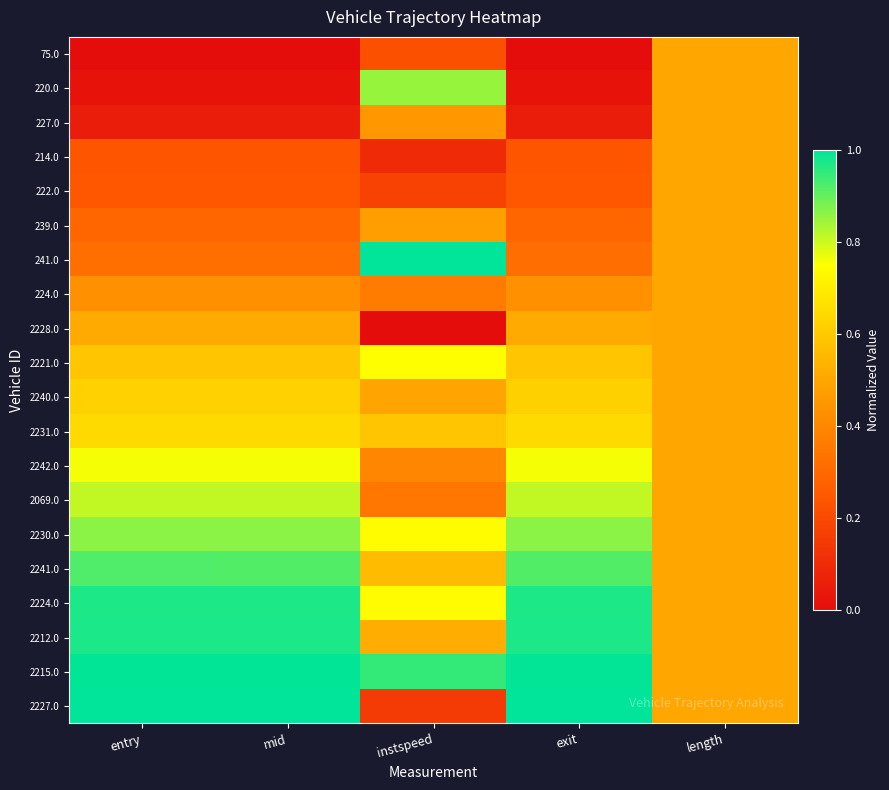

Reading left to right, list all the values displayed in this chart.

75.0: entry=0.0	mid=0.0	instspeed=0.2	exit=0.0	length=0.5
220.0: entry=0.0	mid=0.0	instspeed=0.9	exit=0.0	length=0.5
227.0: entry=0.1	mid=0.1	instspeed=0.5	exit=0.1	length=0.5
214.0: entry=0.2	mid=0.2	instspeed=0.1	exit=0.2	length=0.5
222.0: entry=0.2	mid=0.2	instspeed=0.2	exit=0.2	length=0.5
239.0: entry=0.3	mid=0.3	instspeed=0.5	exit=0.3	length=0.5
241.0: entry=0.3	mid=0.3	instspeed=1.0	exit=0.3	length=0.5
224.0: entry=0.4	mid=0.4	instspeed=0.4	exit=0.4	length=0.5
2228.0: entry=0.5	mid=0.5	instspeed=0.0	exit=0.5	length=0.5
2221.0: entry=0.6	mid=0.6	instspeed=0.7	exit=0.6	length=0.5
2240.0: entry=0.6	mid=0.6	instspeed=0.5	exit=0.6	length=0.5
2231.0: entry=0.6	mid=0.6	instspeed=0.6	exit=0.6	length=0.5
2242.0: entry=0.8	mid=0.8	instspeed=0.4	exit=0.8	length=0.5
2069.0: entry=0.8	mid=0.8	instspeed=0.3	exit=0.8	length=0.5
2230.0: entry=0.9	mid=0.9	instspeed=0.7	exit=0.9	length=0.5
2241.0: entry=0.9	mid=0.9	instspeed=0.6	exit=0.9	length=0.5
2224.0: entry=1.0	mid=1.0	instspeed=0.7	exit=1.0	length=0.5
2212.0: entry=1.0	mid=1.0	instspeed=0.5	exit=1.0	length=0.5
2215.0: entry=1.0	mid=1.0	instspeed=0.9	exit=1.0	length=0.5
2227.0: entry=1.0	mid=1.0	instspeed=0.2	exit=1.0	length=0.5